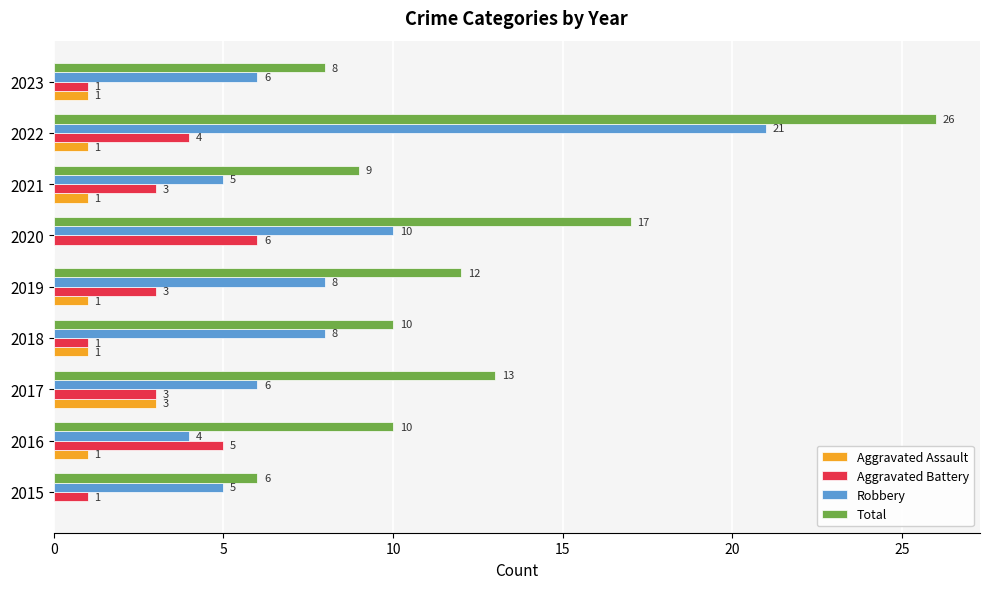

What is the sum of all Total values?

111